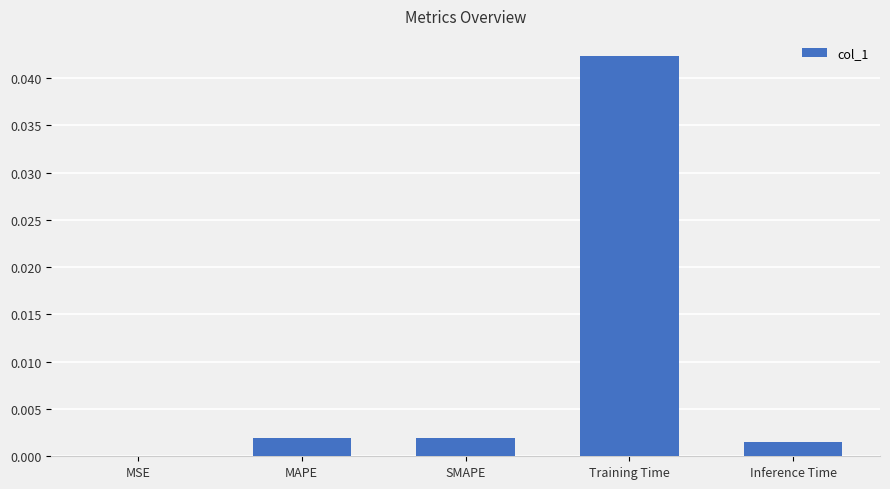

Which label corresponds to the largest value in the chart?

Training Time